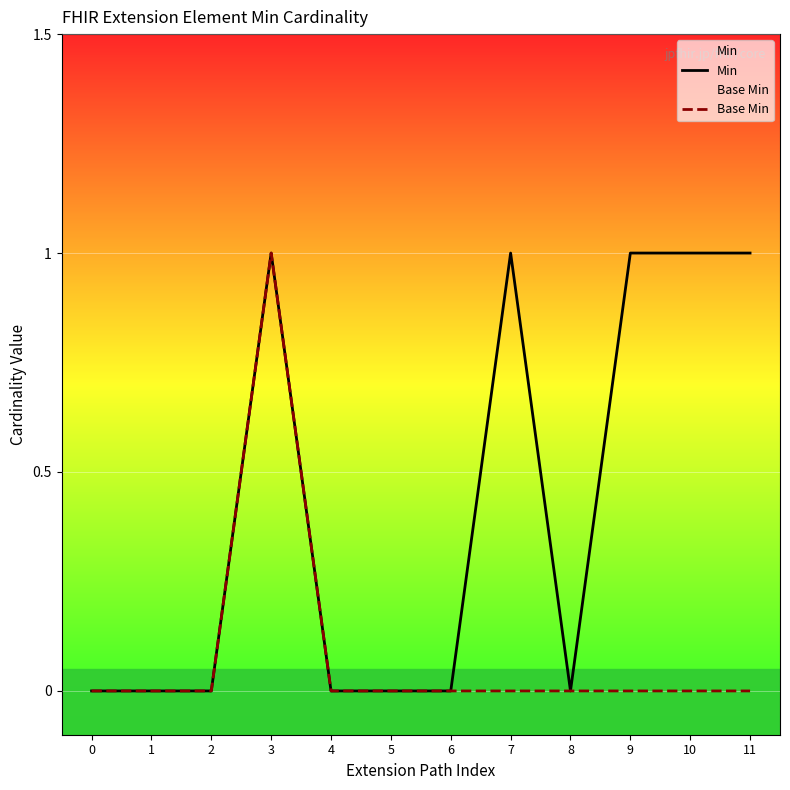

What is the sum of all Min values?

5